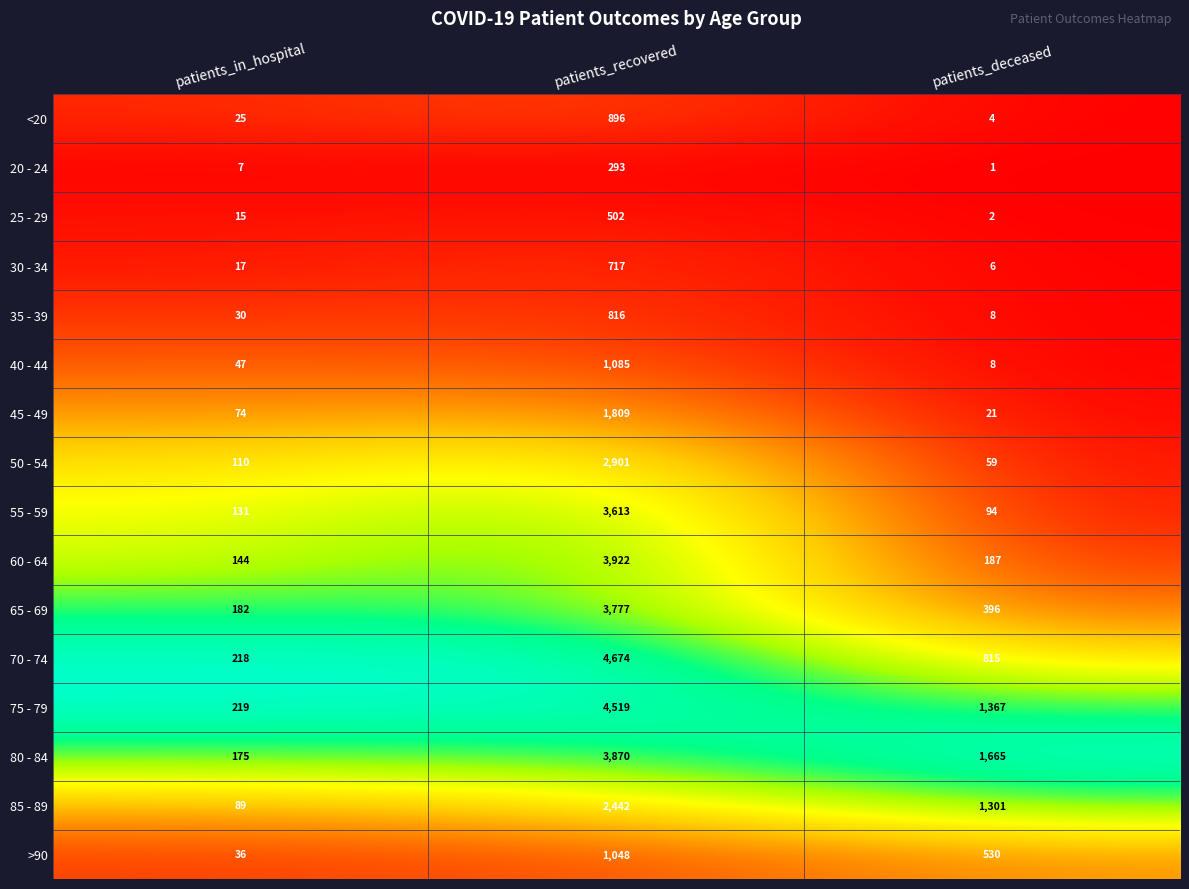

The value of 85 - 89 at patients_deceased is 1301. True or false?

True